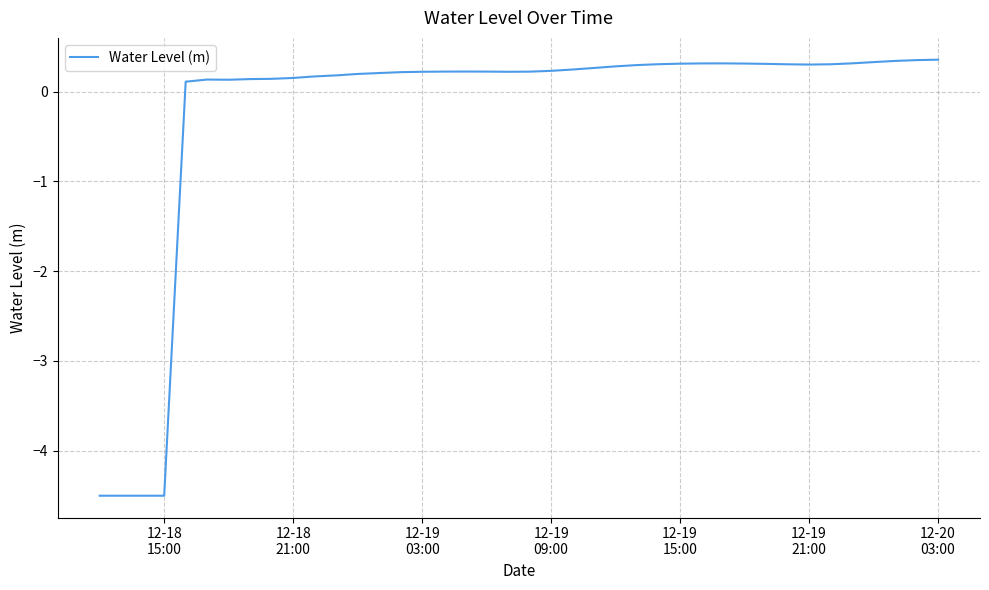

What is the minimum value shown in the chart?

-4.5